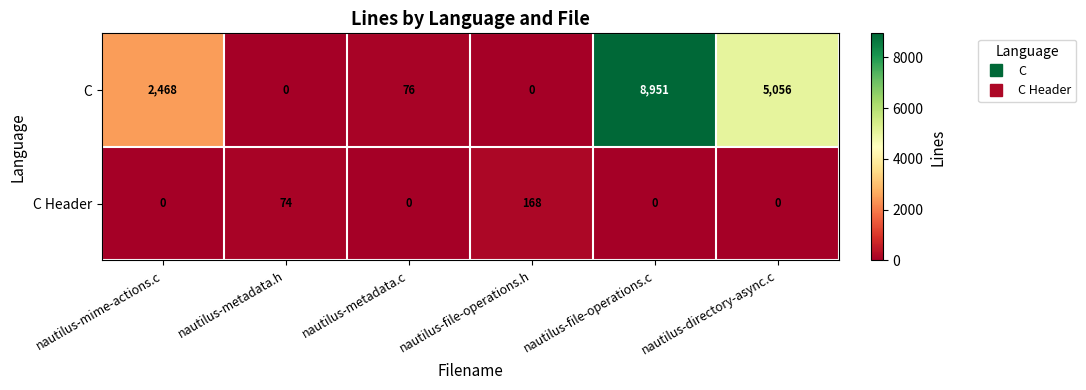

What is the total value across all series at nautilus-directory-async.c?

5056